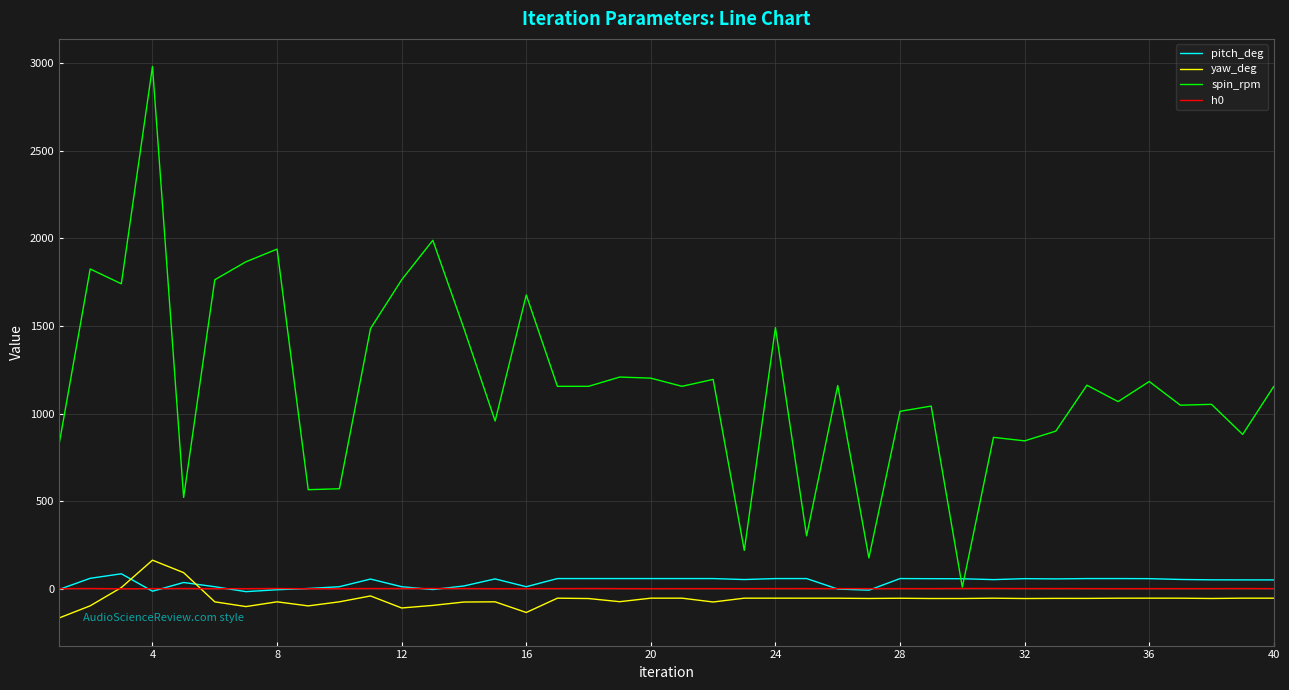

How many intersections are there between pitch_deg and spin_rpm?

2